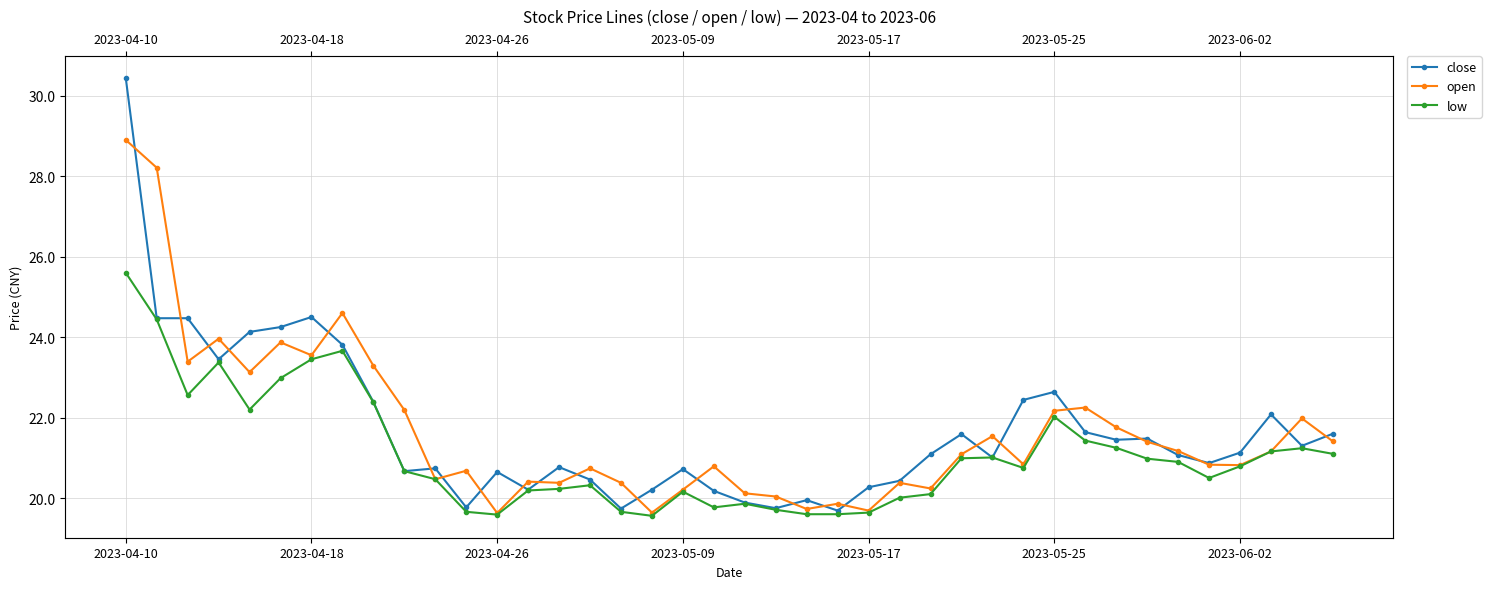

What is the value of the open point at the 7th from the left?

23.6